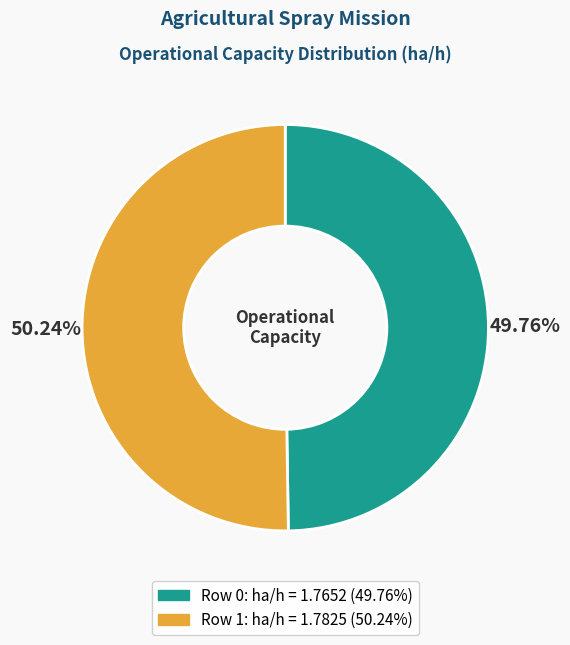

To the nearest percent, what is the combined percentage of Row 1 and Row 0?

100%